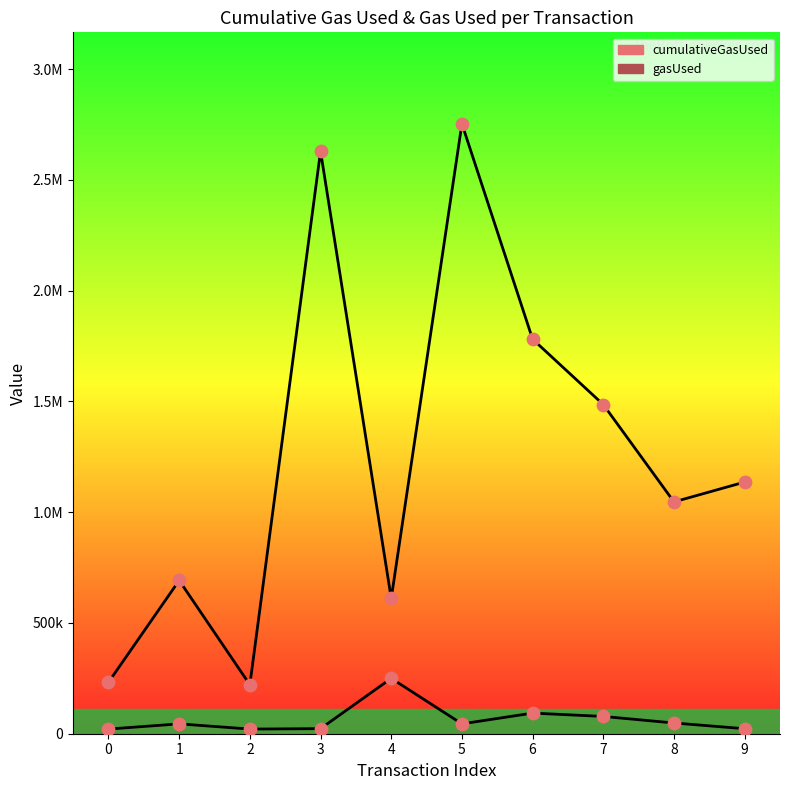

Which series has the largest total across all categories?

cumulativeGasUsed